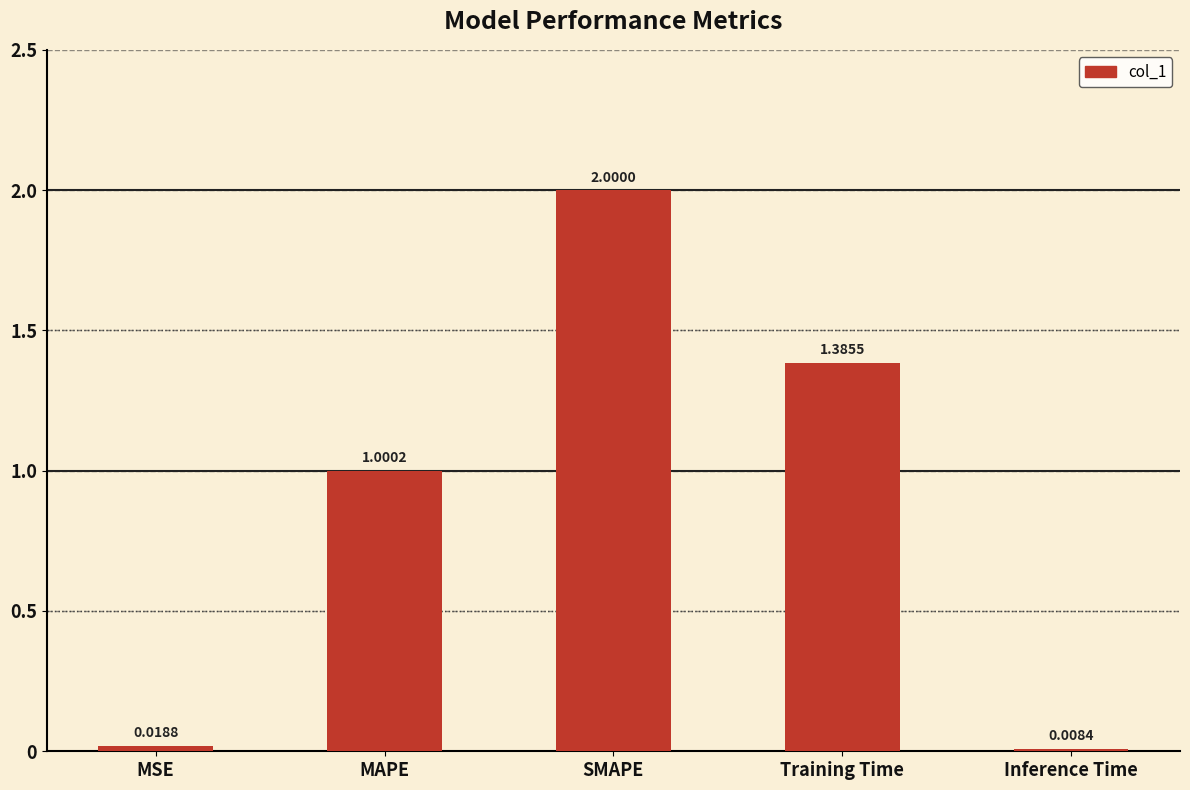

Rank the categories by value from highest to lowest.

SMAPE, Training Time, MAPE, MSE, Inference Time